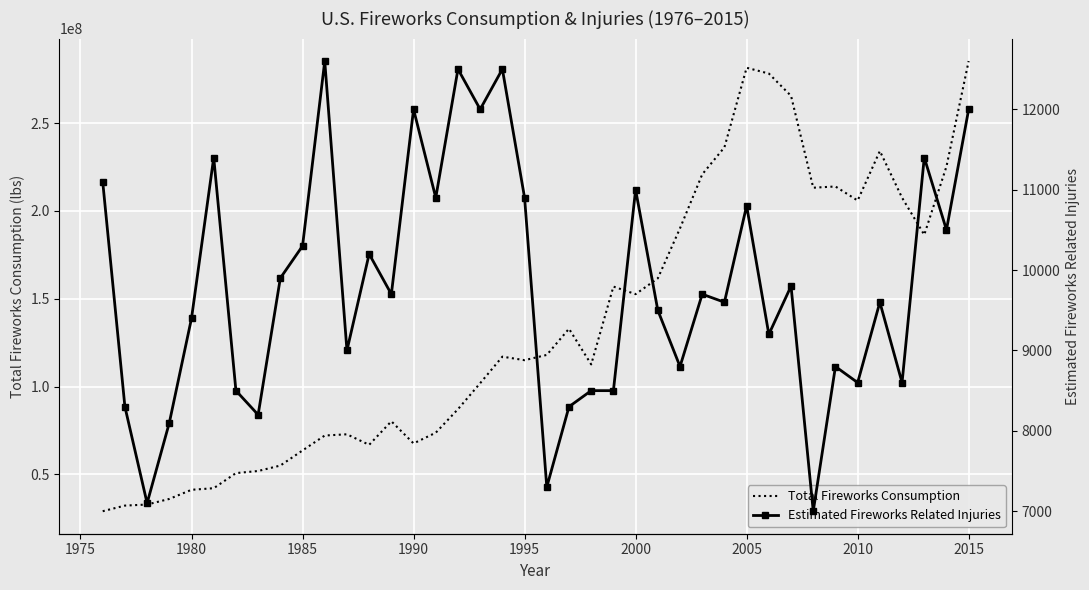

Reading left to right, transcribe all the data shown in this chart.

Total Fireworks Consumption: 29000000	32200000	32800000	36000000	41200000	42100000	50700000	51900000	55000000	63600000	72100000	72800000	66800000	80200000	67600000	73700000	87100000	101900000	117000000	115000000	118000000	132900000	112600000	156900000	152600000	161600000	190100000	220800000	236200000	281500000	278200000	265500000	213200000	213900000	205900000	234100000	207500000	186400000	225300000	285300000
Estimated Fireworks Related Injuries: 11100	8300	7100	8100	9400	11400	8500	8200	9900	10300	12600	9000	10200	9700	12000	10900	12500	12000	12500	10900	7300	8300	8500	8500	11000	9500	8800	9700	9600	10800	9200	9800	7000	8800	8600	9600	8600	11400	10500	12000